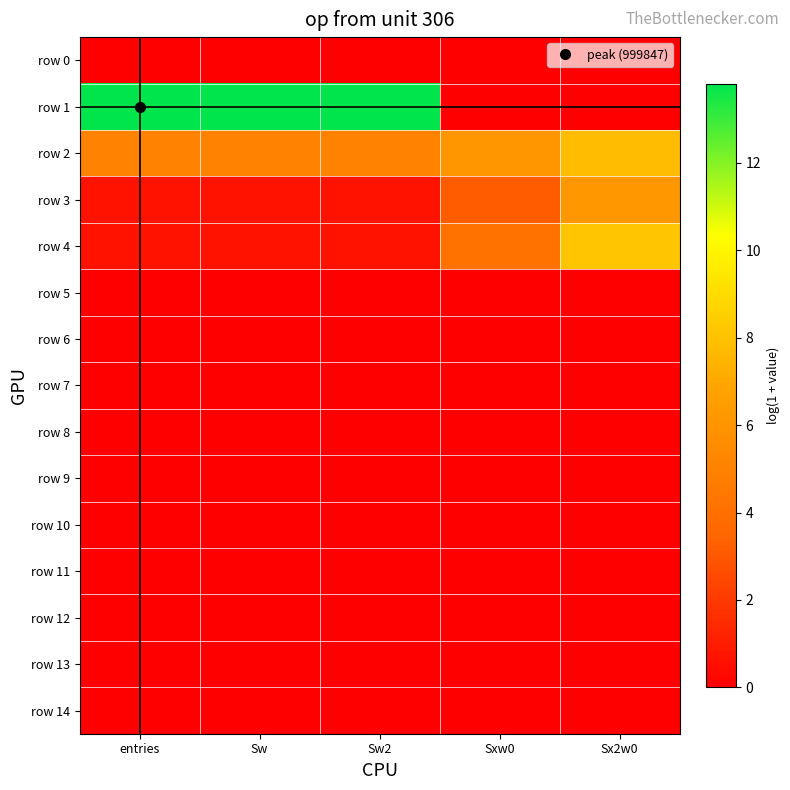

Which series has the largest total across all categories?

row 1